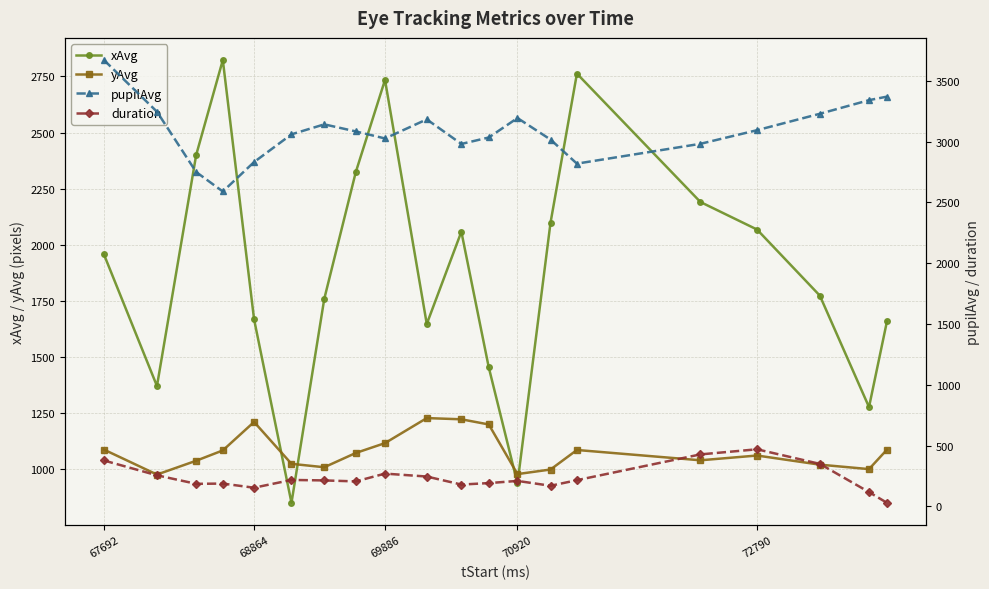

At which category does yAvg reach its first local peak?

68864